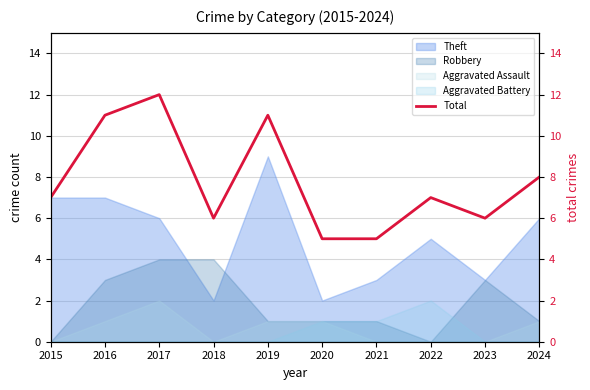

What is the sum of the values at 2021 and 2016?

16